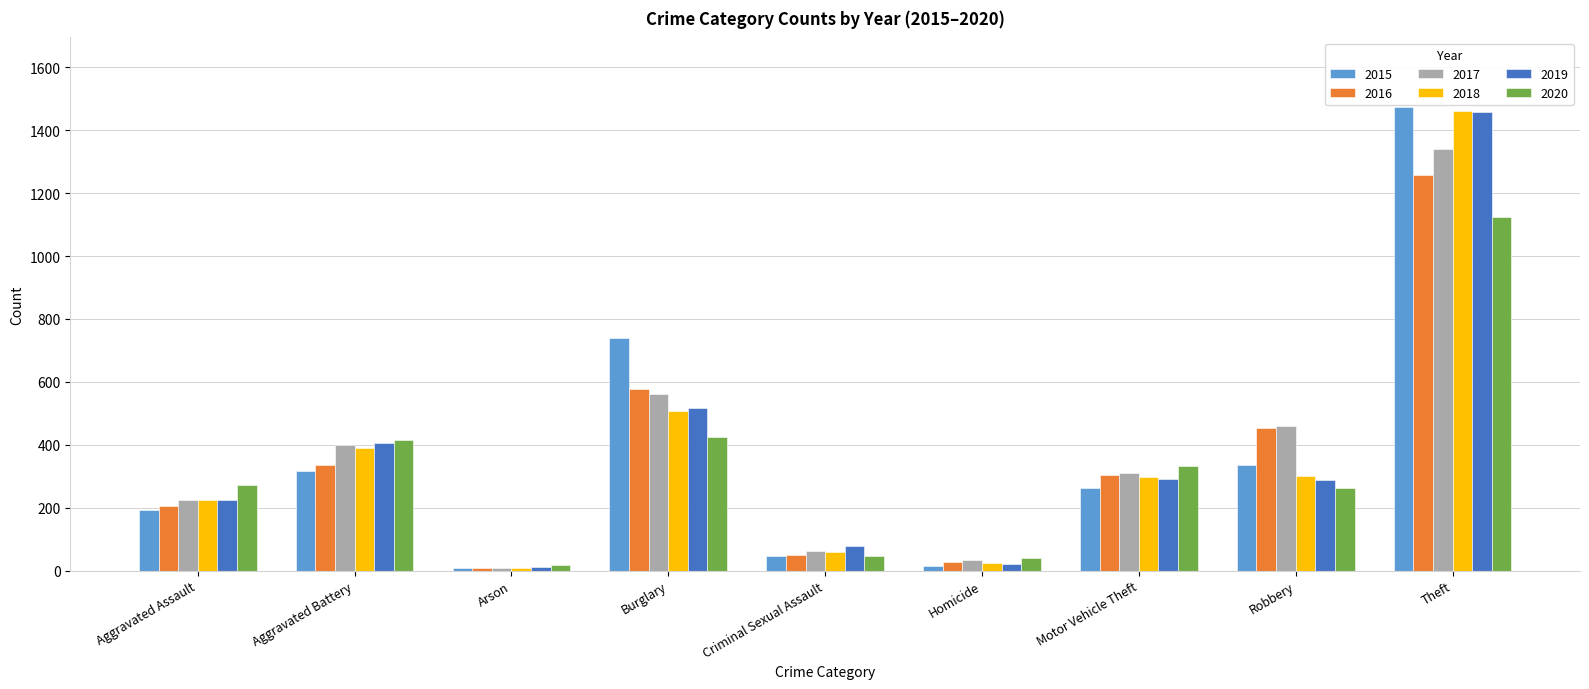

What is the difference between the maximum and second lowest values in the 2016 series?

1233